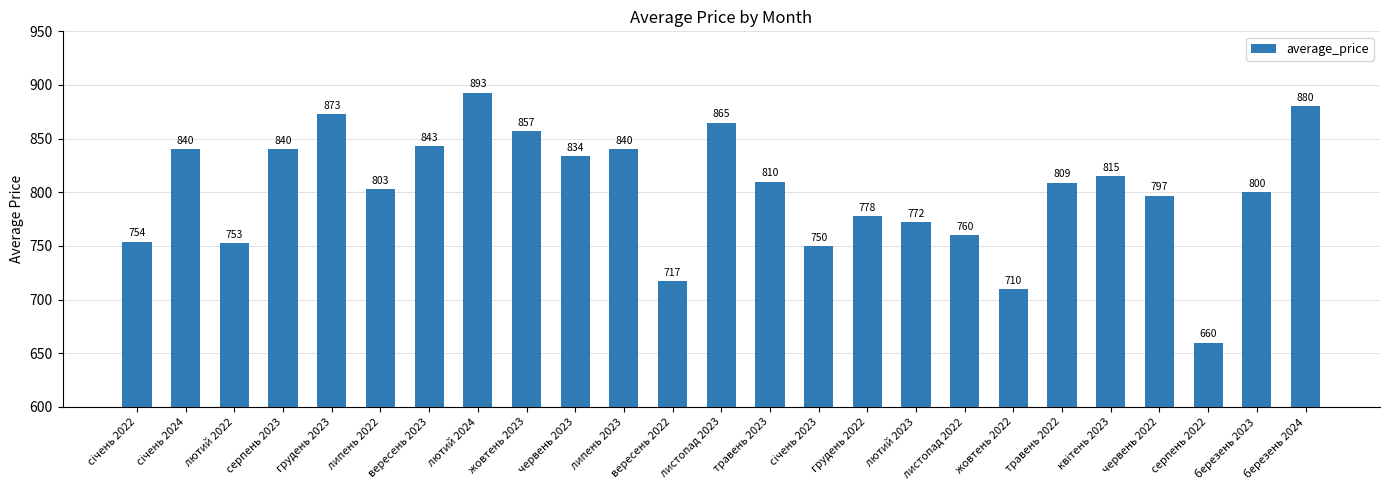

What is the difference between the maximum and minimum values?

233